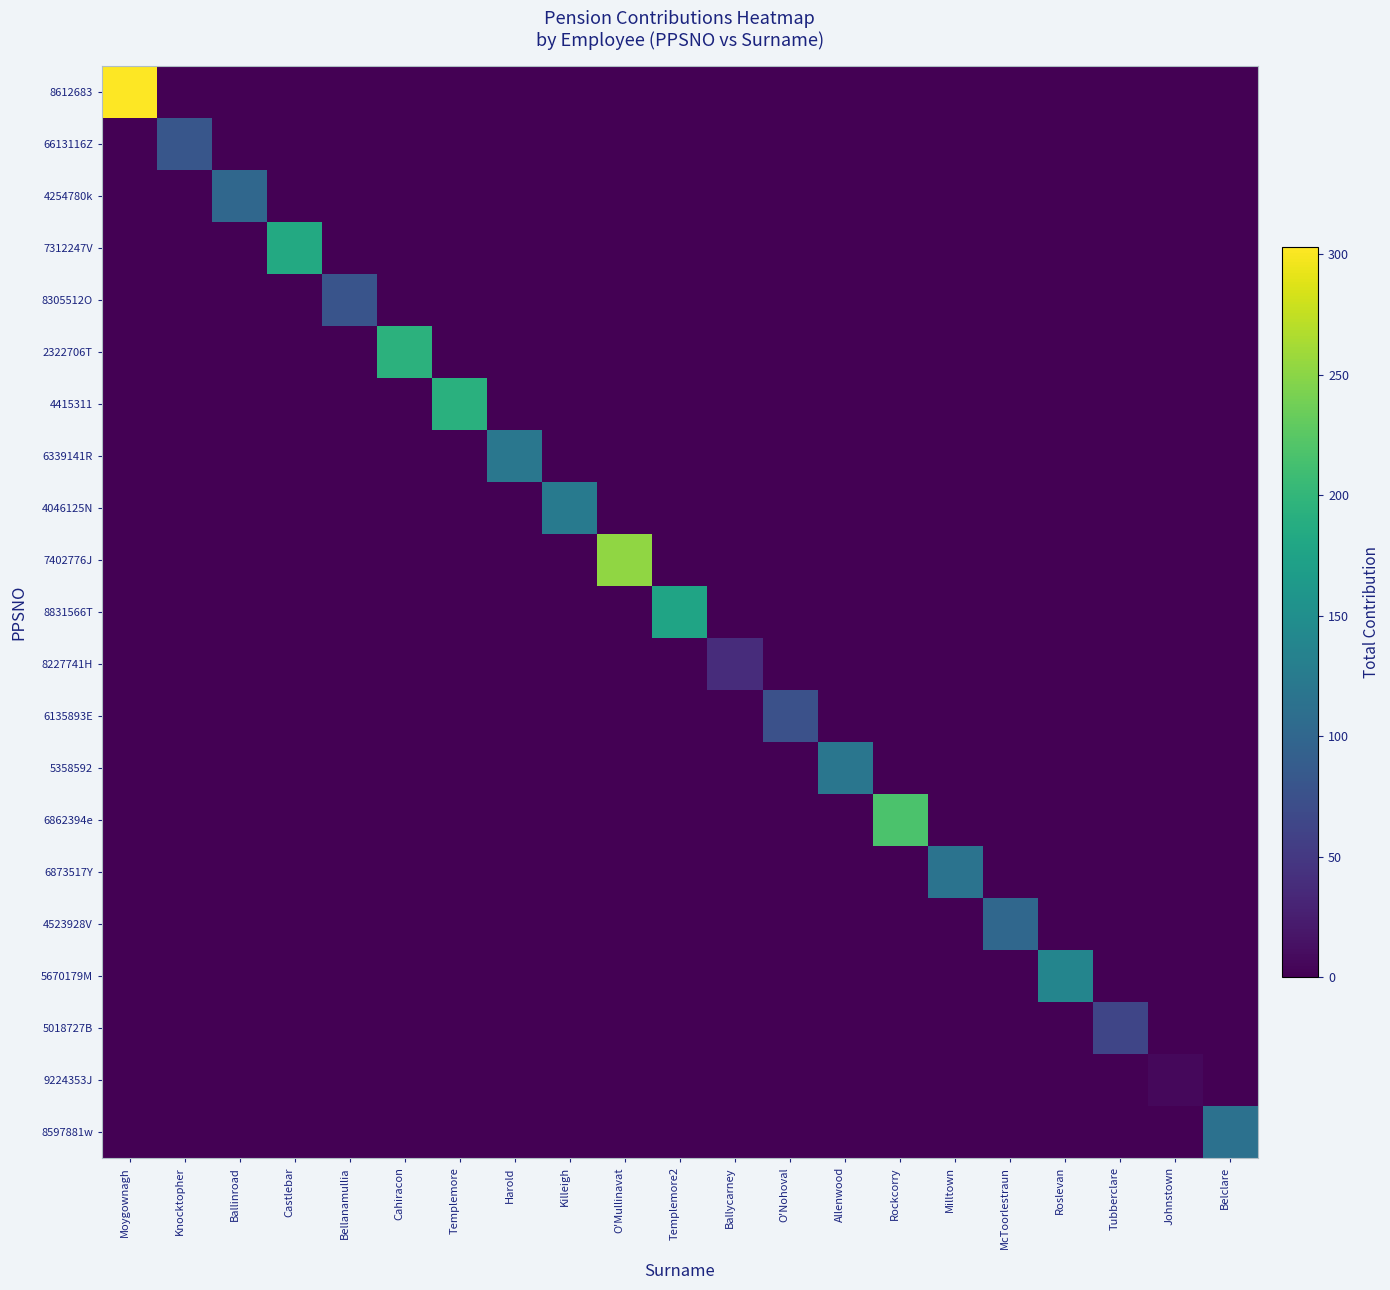

How many data points does each series have?

21